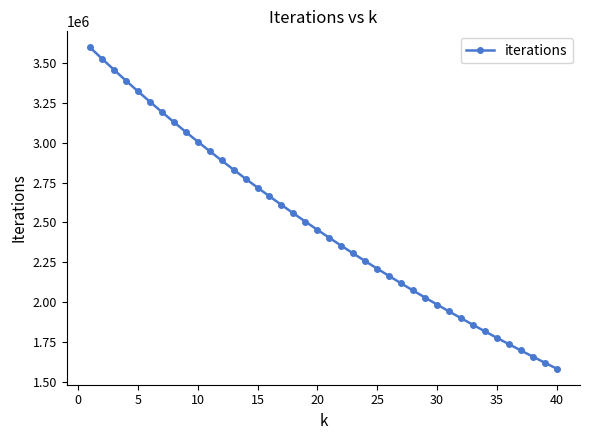

Reading left to right, transcribe all the data shown in this chart.

3594678	3524180	3455037	3387212	3320667	3255365	3191273	3128356	3066584	3005925	2946348	2887827	2830332	2773837	2718315	2663743	2610096	2557351	2505485	2454476	2404303	2354946	2306385	2258601	2211575	2165290	2119729	2074873	2030708	1987217	1944385	1902197	1860639	1819696	1779356	1739604	1700429	1661817	1623757	1586236